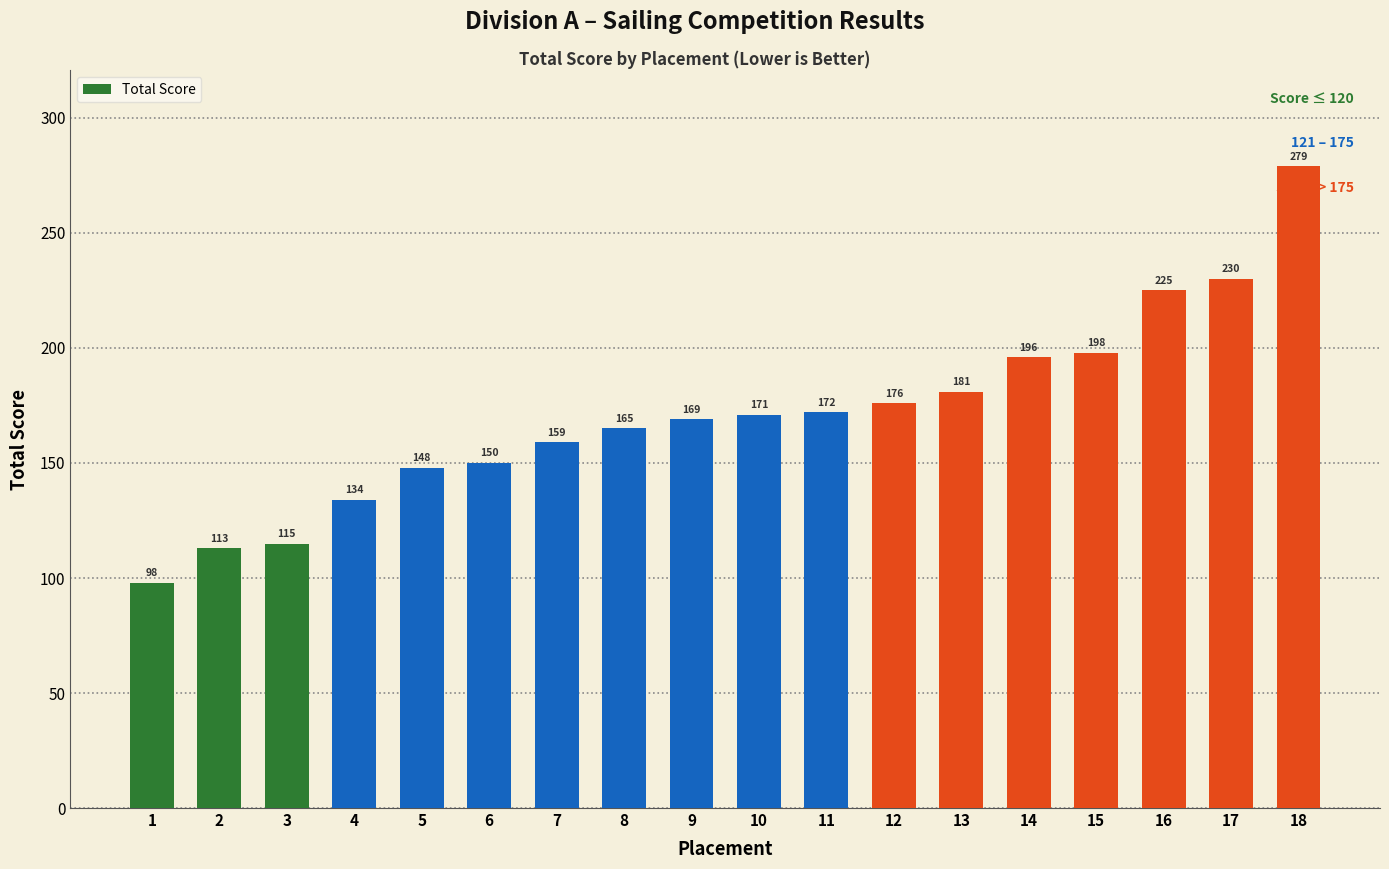

What value does the data have at 1?

98